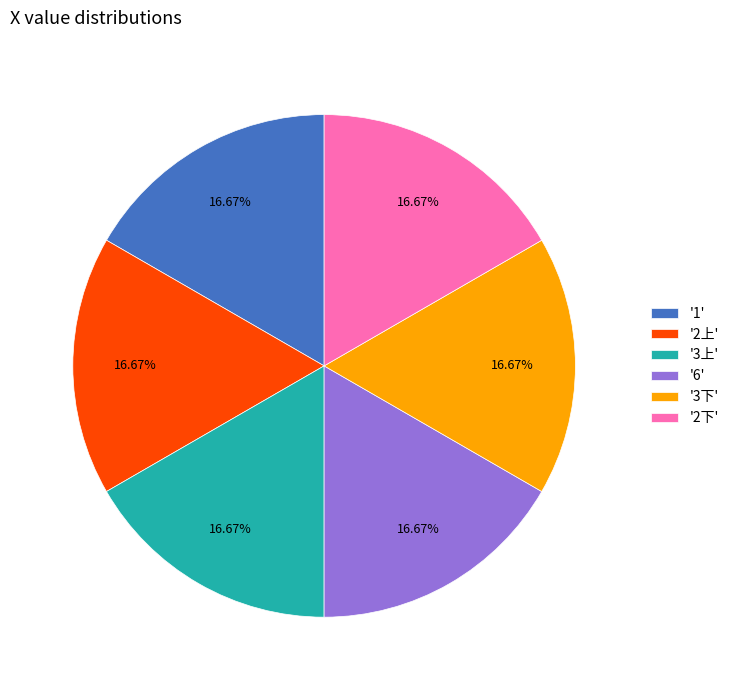

Is there a majority slice in this chart?

No